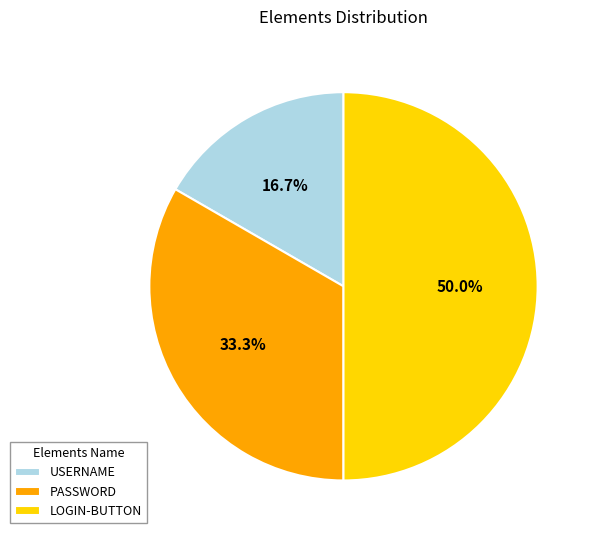

Between PASSWORD and USERNAME, which is larger?

PASSWORD